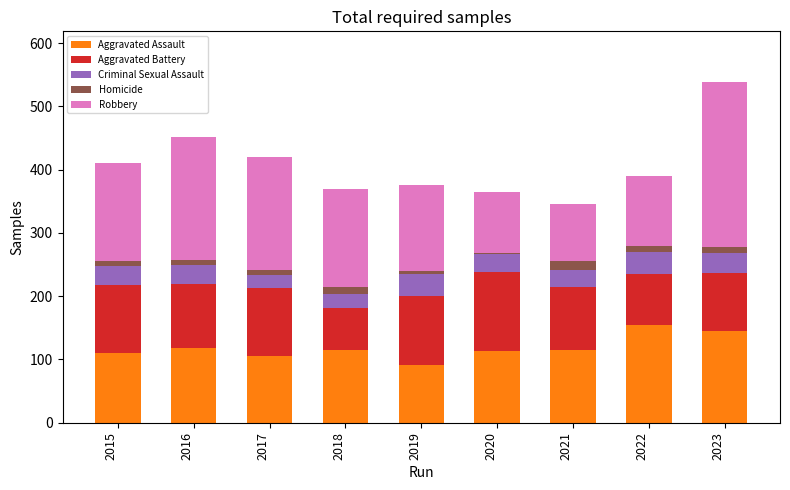

Is it true that Aggravated Assault equals 76 at 2015?

False